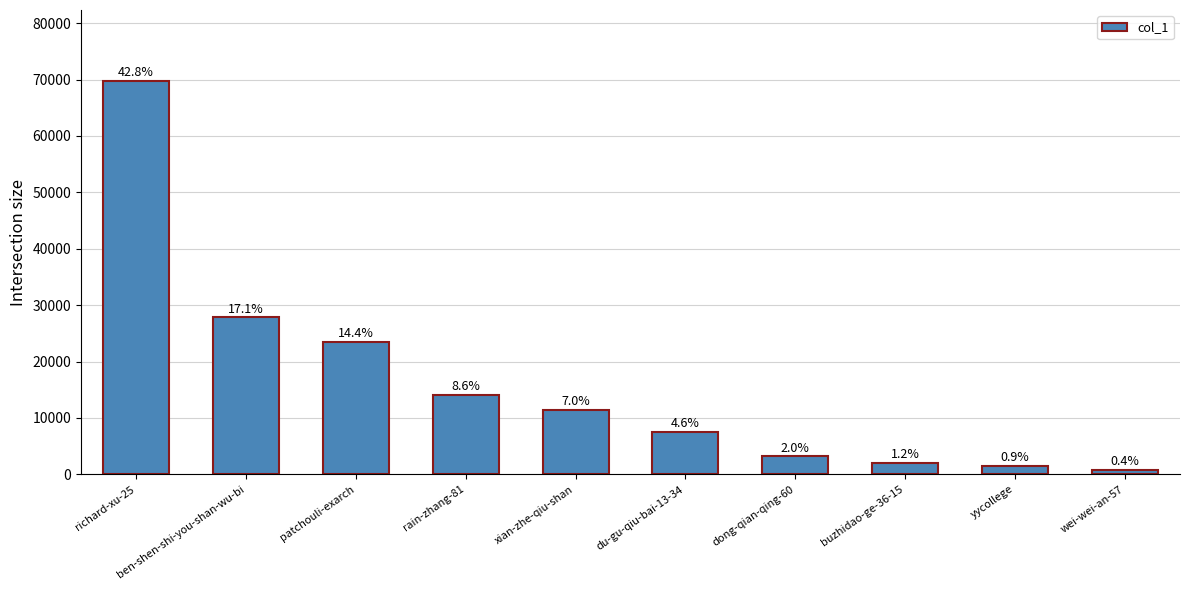

Reading left to right, extract all data points from this chart.

69776	27825	23465	14088	11471	7551	3197	2000	1510	726